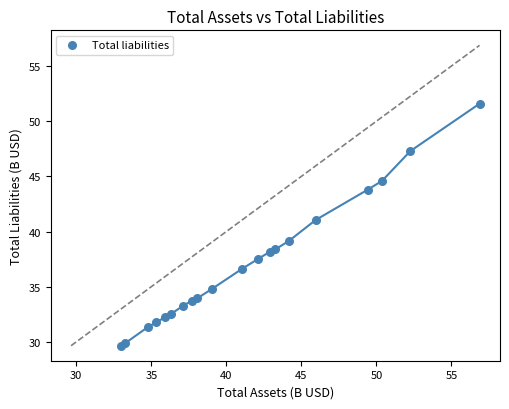

What is the range of X values (max minus min)?

23.9